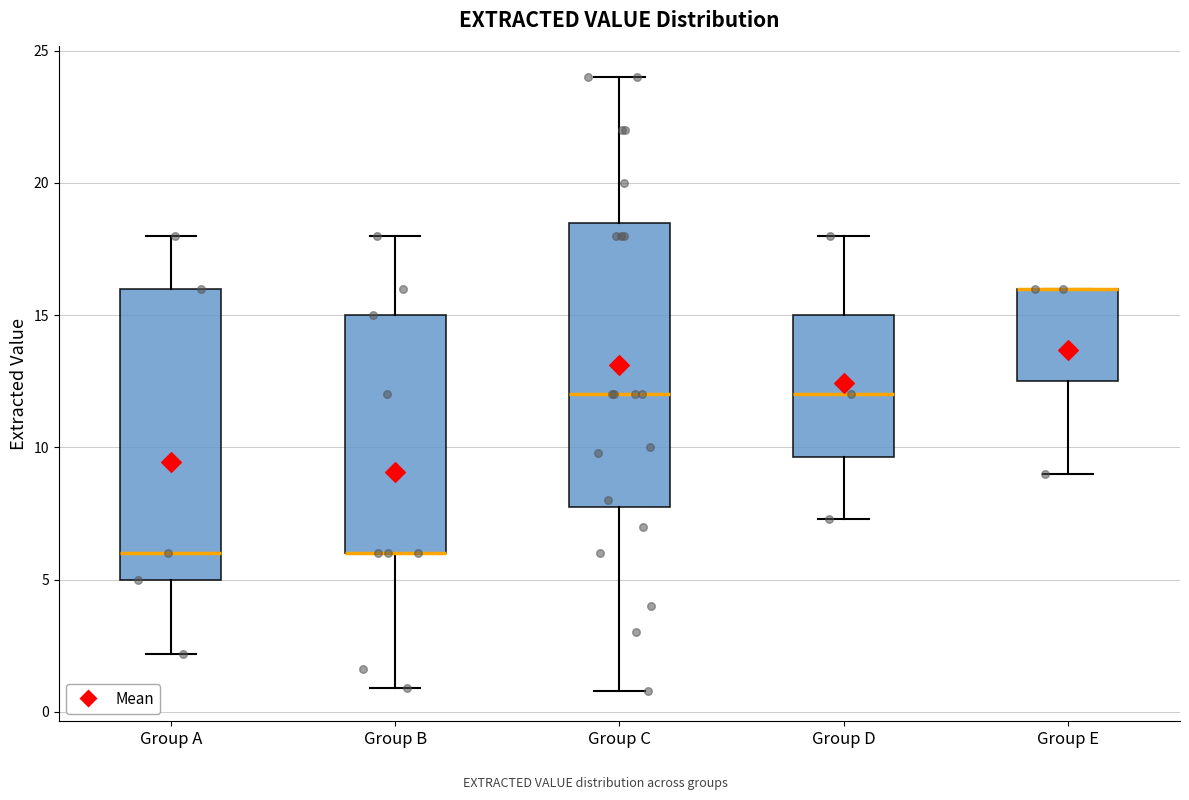

Reading left to right, read every box against the y-axis: the position of its median line, the range the box covers, and the ends of its whiskers. The values are not printed on the chart, so give them approximately, as read against the axis.

Group A: median 6.0, box 5.0 to 16.0, whiskers 2.0 to 18.0
Group B: median 6.0 (drawn on the box's lower edge), box 6.0 to 15.0, whiskers 1.0 to 18.0
Group C: median 12.0, box 8.0 to 18.5, whiskers 1.0 to 24.0
Group D: median 12.0, box 9.5 to 15.0, whiskers 7.5 to 18.0
Group E: median 16.0 (drawn on the box's upper edge), box 12.5 to 16.0, whiskers 9.0 to 16.0